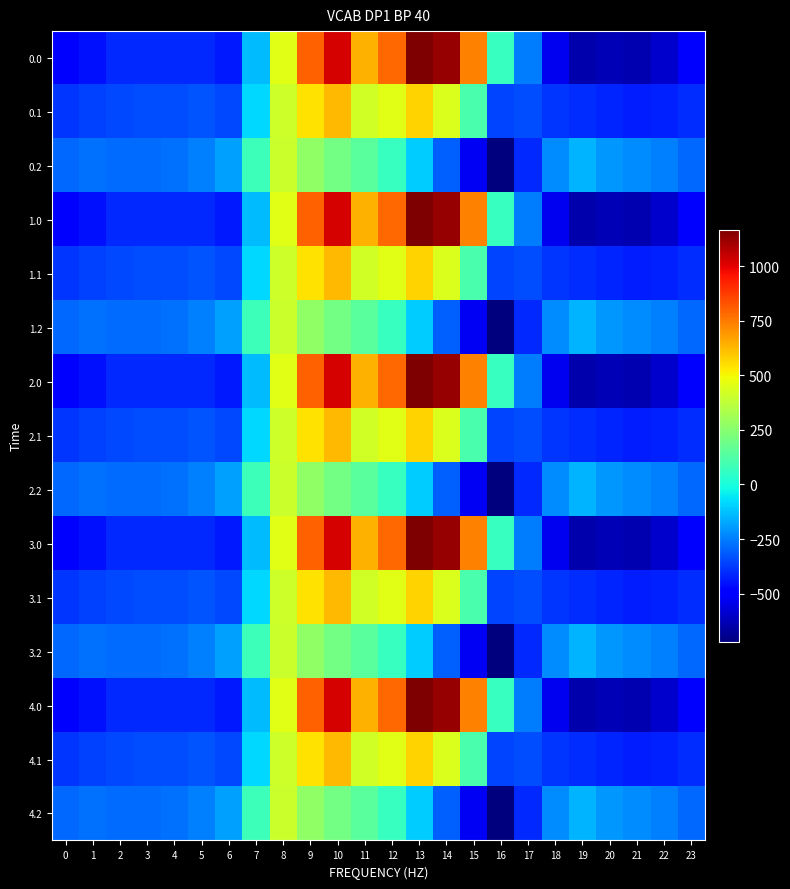

Between 2 and 19, which is larger?

2